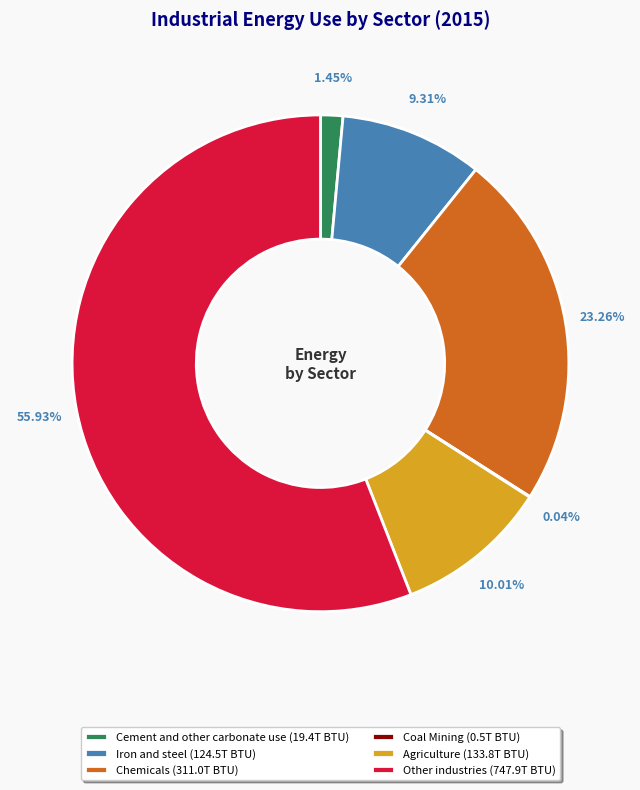

Does Other industries (747.9T BTU) account for over 50% of the chart?

Yes